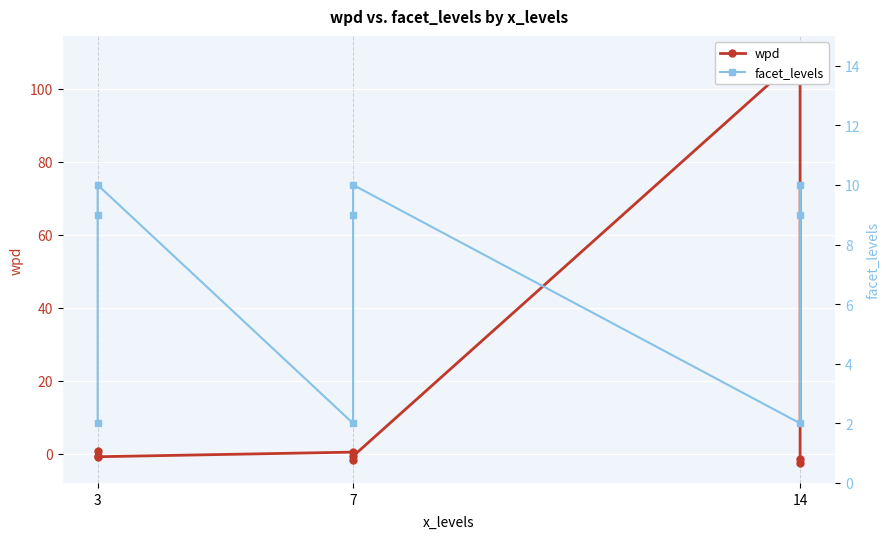

What is the maximum value shown in the chart?

108.9